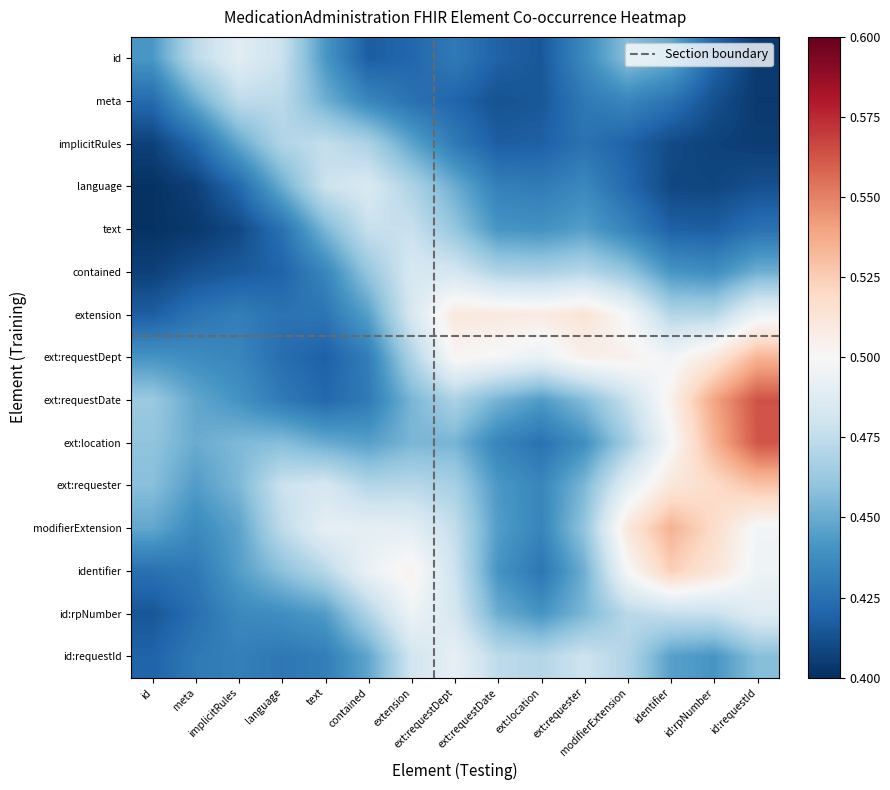

What is the spread (max minus min) of values at text?

0.1